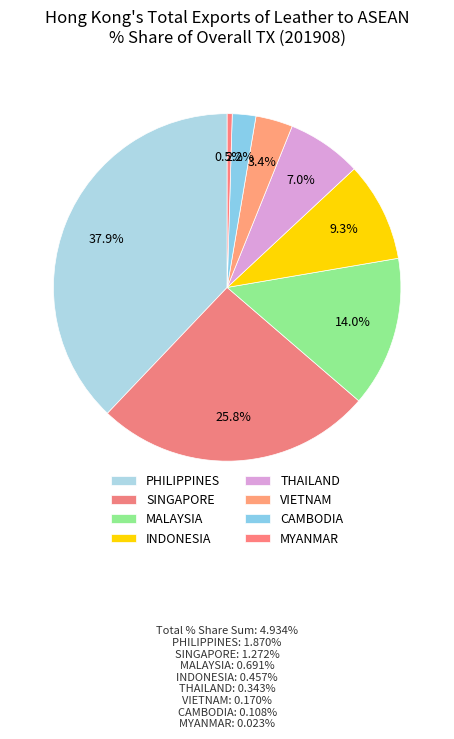

What is the largest slice in the pie chart?

PHILIPPINES